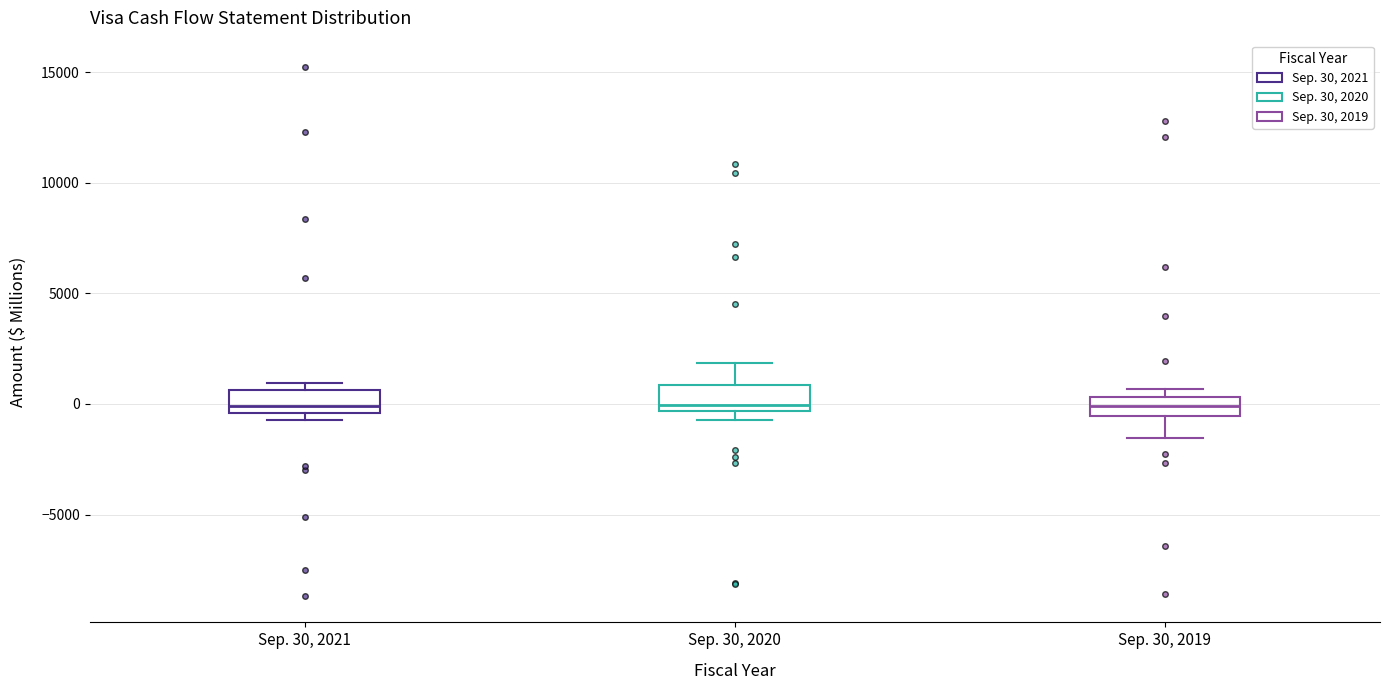

Reading left to right, read every box against the y-axis: the position of its median line, the range the box covers, and the ends of its whiskers. The values are not printed on the chart, so give them approximately, as read against the axis.

Sep. 30, 2021: median 0, box -500 to 500, whiskers -500 (just below the box's lower edge) to 1000
Sep. 30, 2020: median 0, box -500 to 1000, whiskers -500 (just below the box's lower edge) to 2000
Sep. 30, 2019: median 0, box -500 to 500, whiskers -1500 to 500 (just above the box's upper edge)